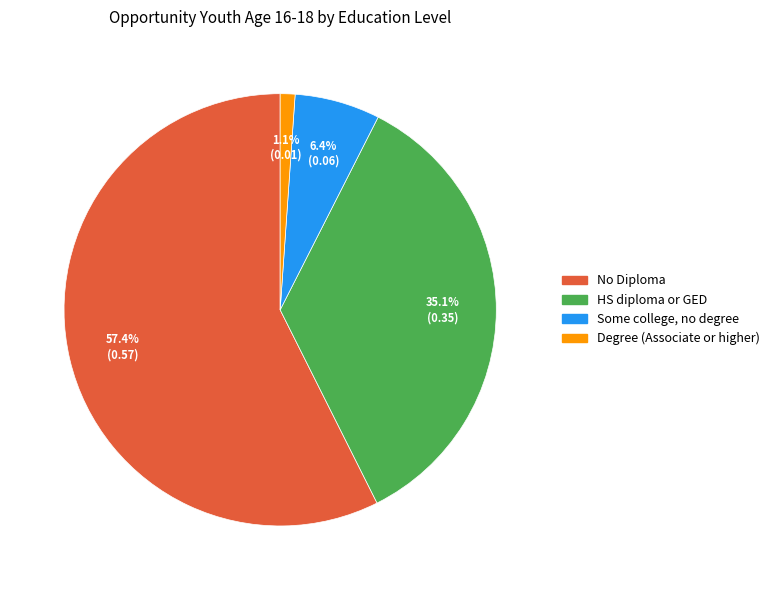

How many segments does this pie chart have?

4